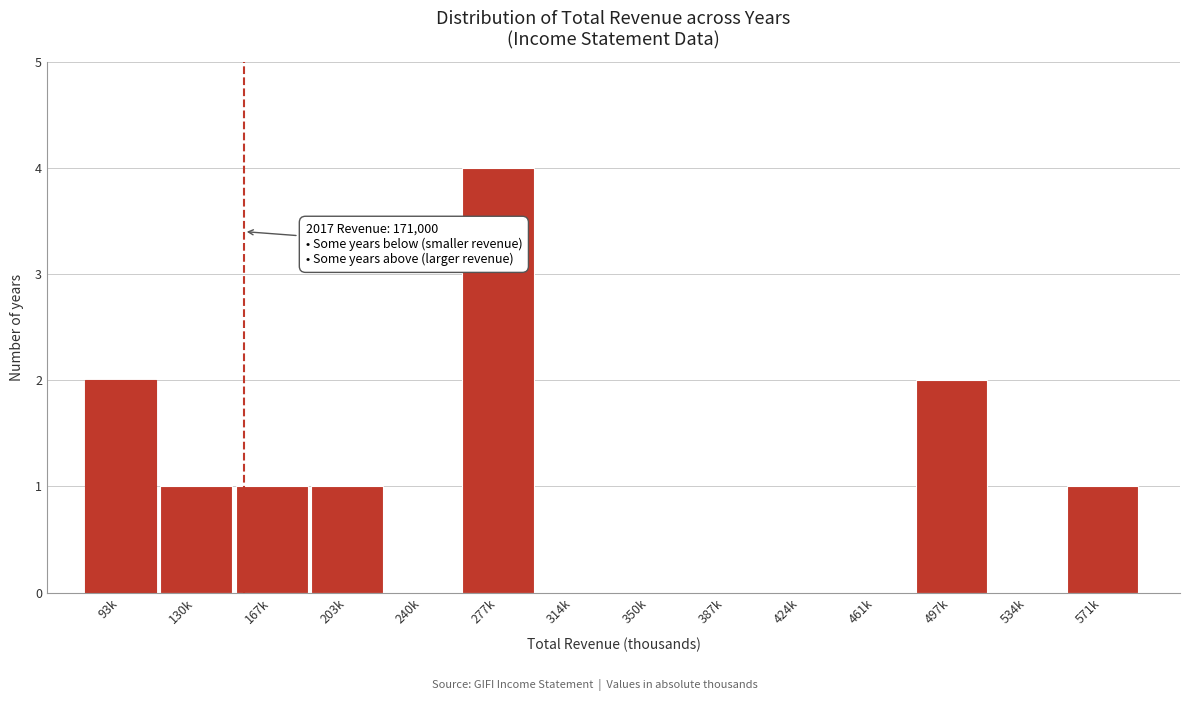

Reading left to right, extract all data points from this chart.

93k=2	130k=1	167k=1	203k=1	240k=0	277k=4	314k=0	350k=0	387k=0	424k=0	461k=0	497k=2	534k=0	571k=1